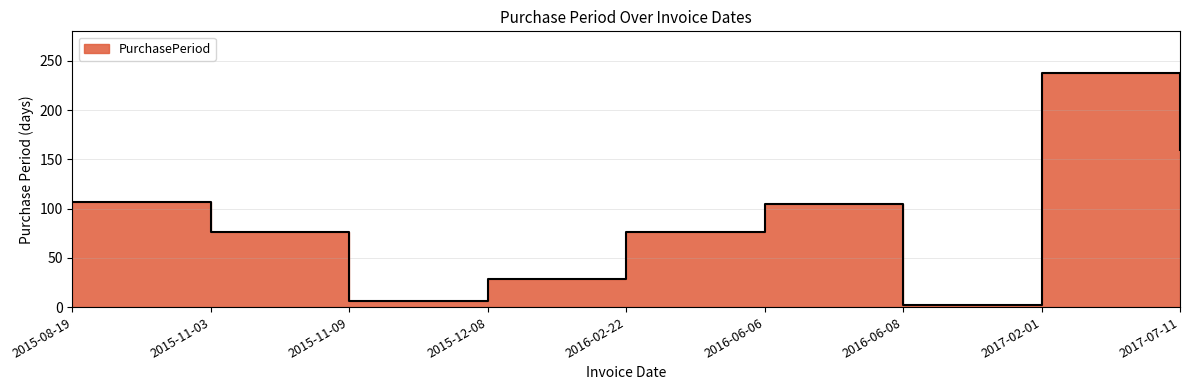

What is the difference between the second highest and minimum values?

158